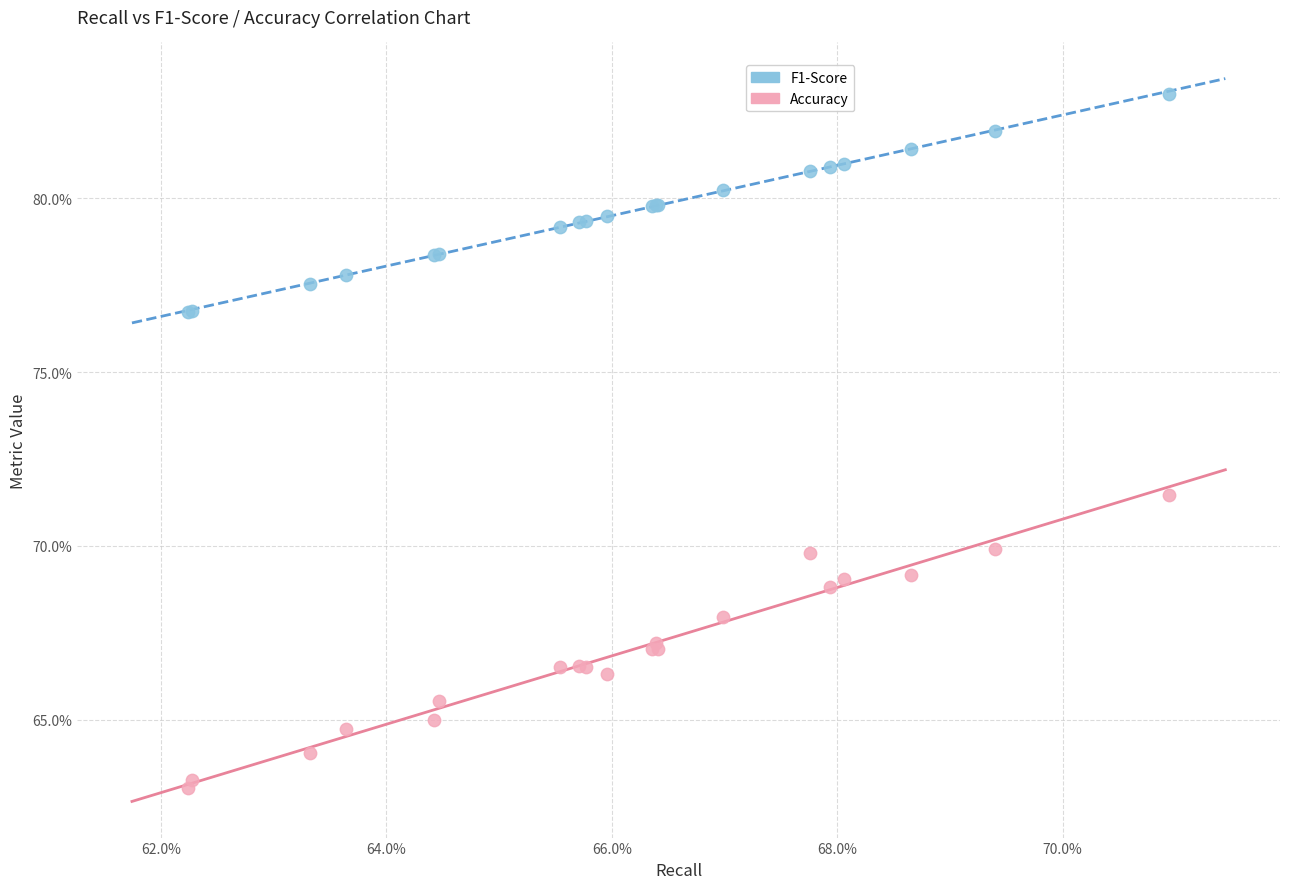

What are all the series names shown in the legend?

F1-Score, Accuracy